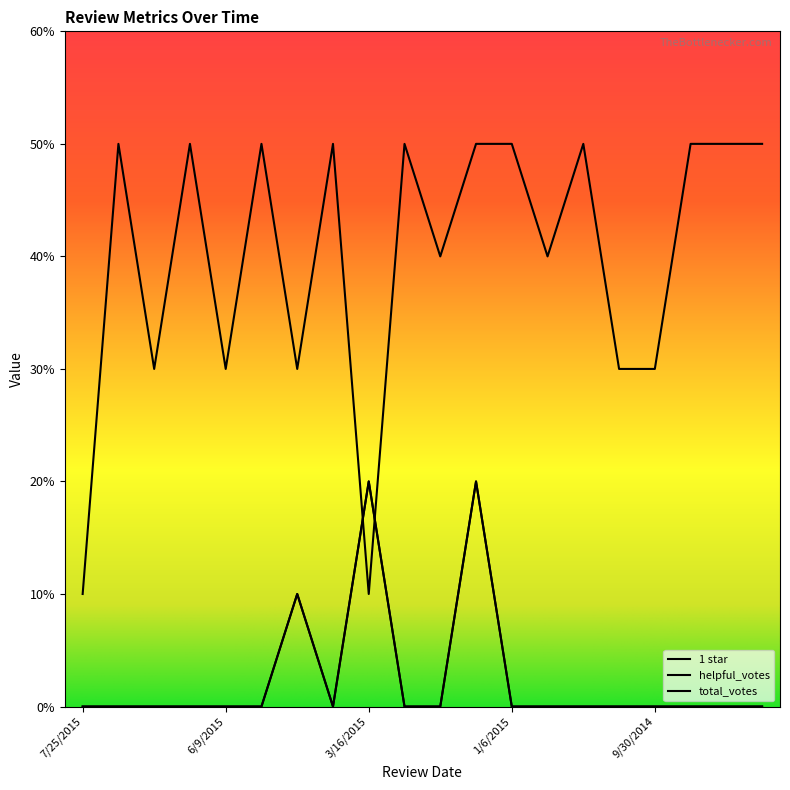

Between 10/30/2014 and 10/20/2014, which series saw the biggest shift?

1 star